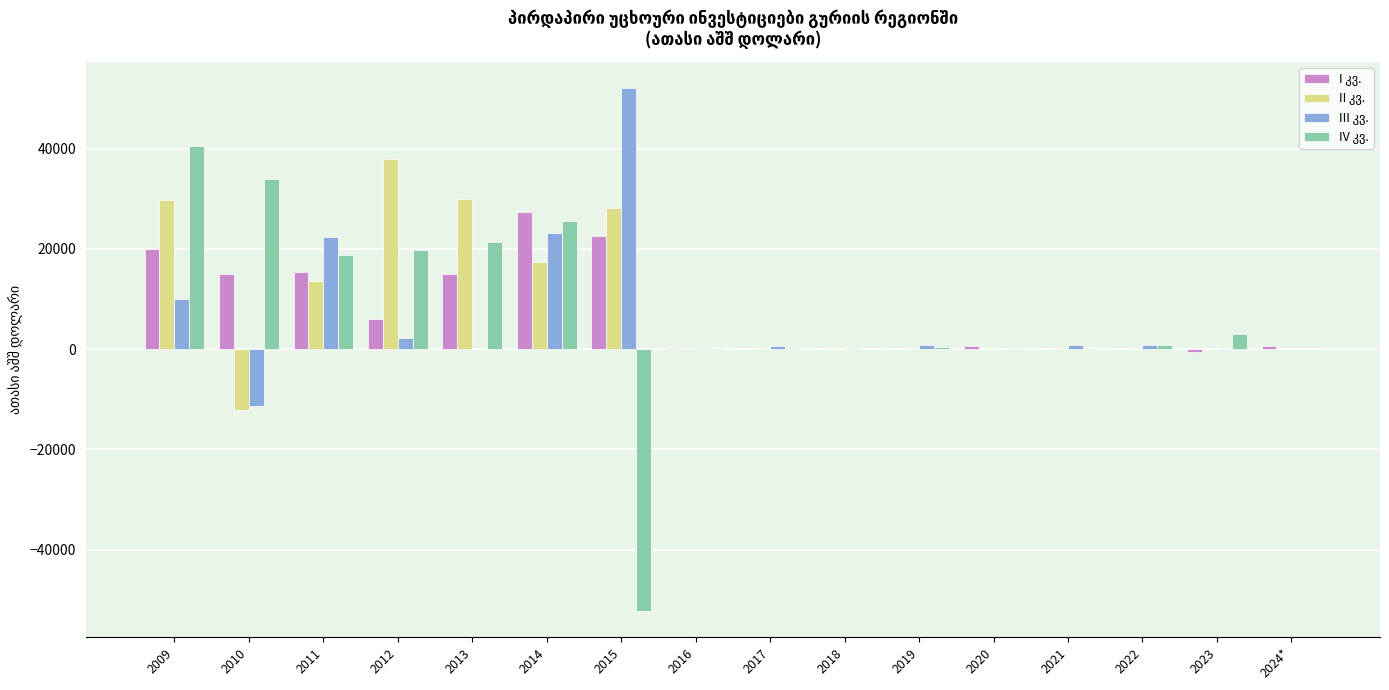

What is the value of the I კვ. bar at the 2nd from the left?

14906.1